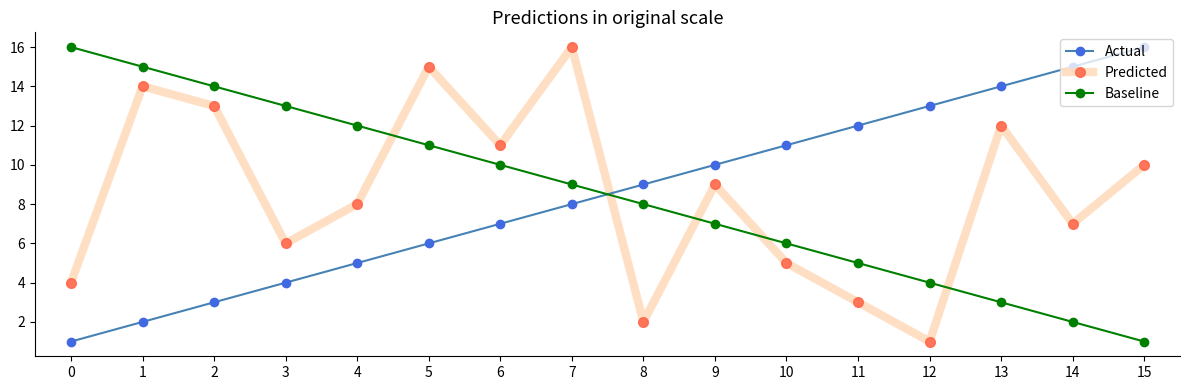

What is the difference between the maximum and minimum values in the Predicted series?

15